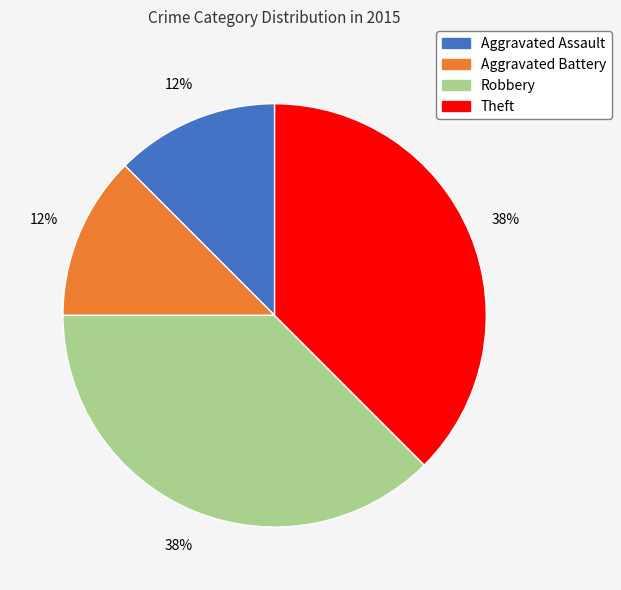

Which has a higher value, Aggravated Battery or Theft?

Theft